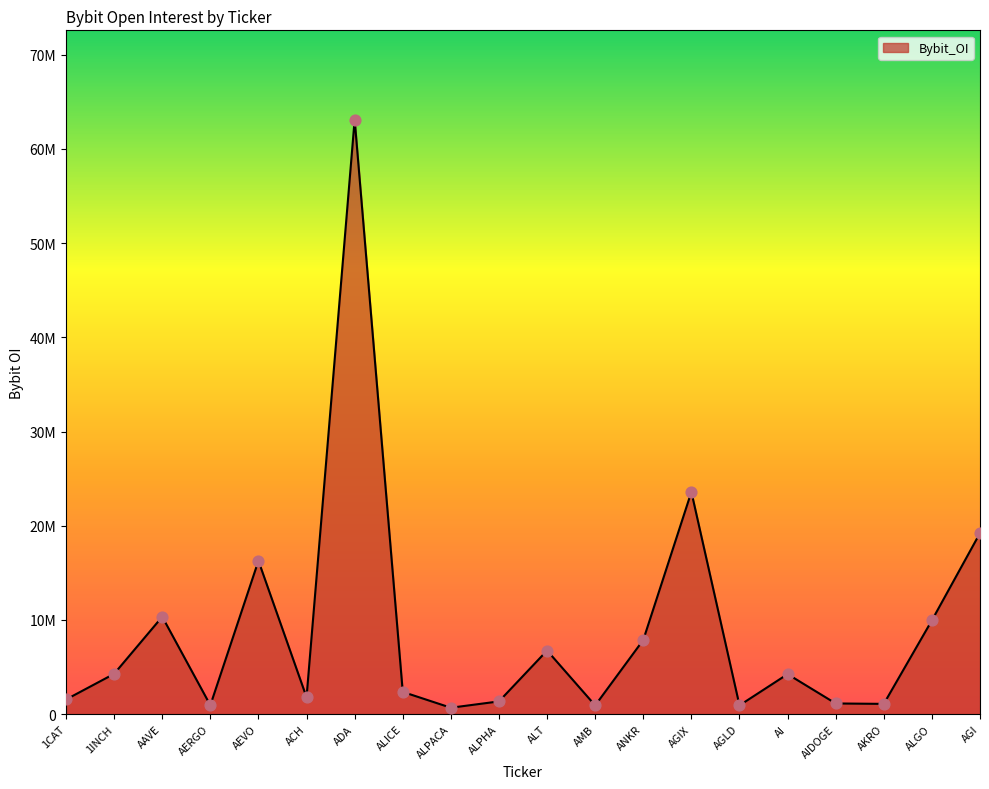

Which has a higher value, AI or ALT?

ALT